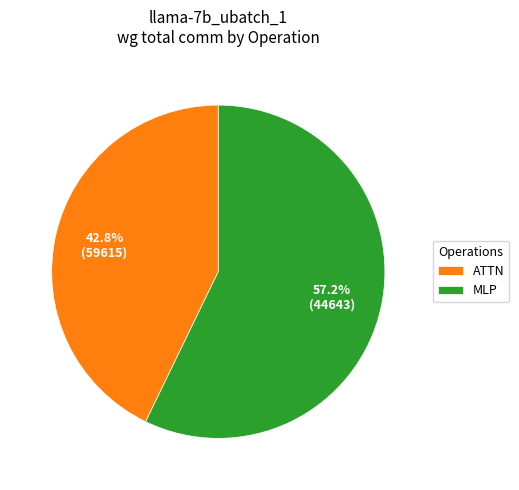

Combined, what portion of the pie is ATTN and MLP?

100.0%